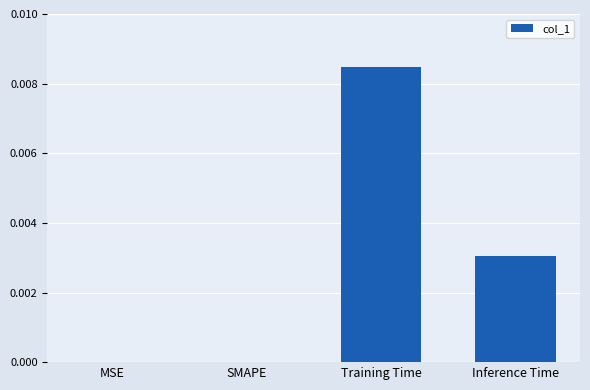

Is it true that the value at Inference Time is 0.0?

True